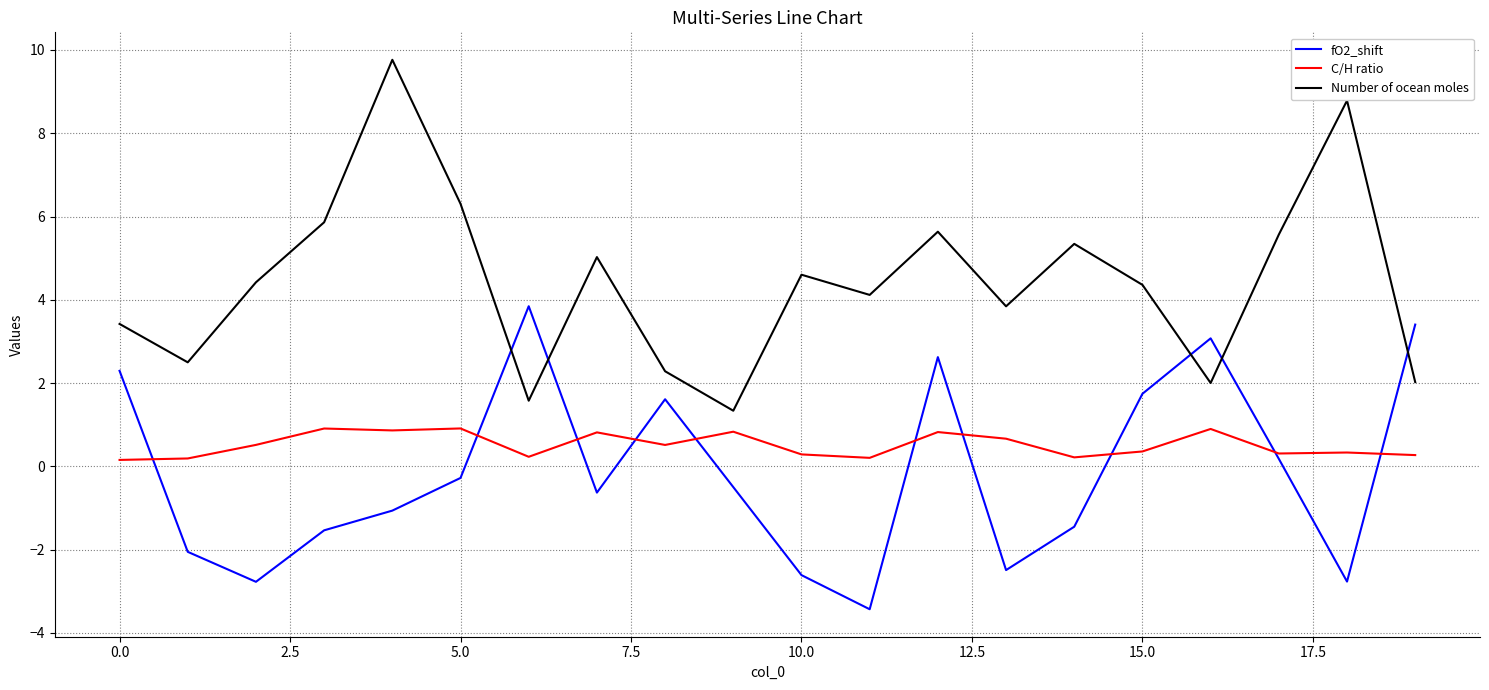

Which series has the largest total across all categories?

Number of ocean moles